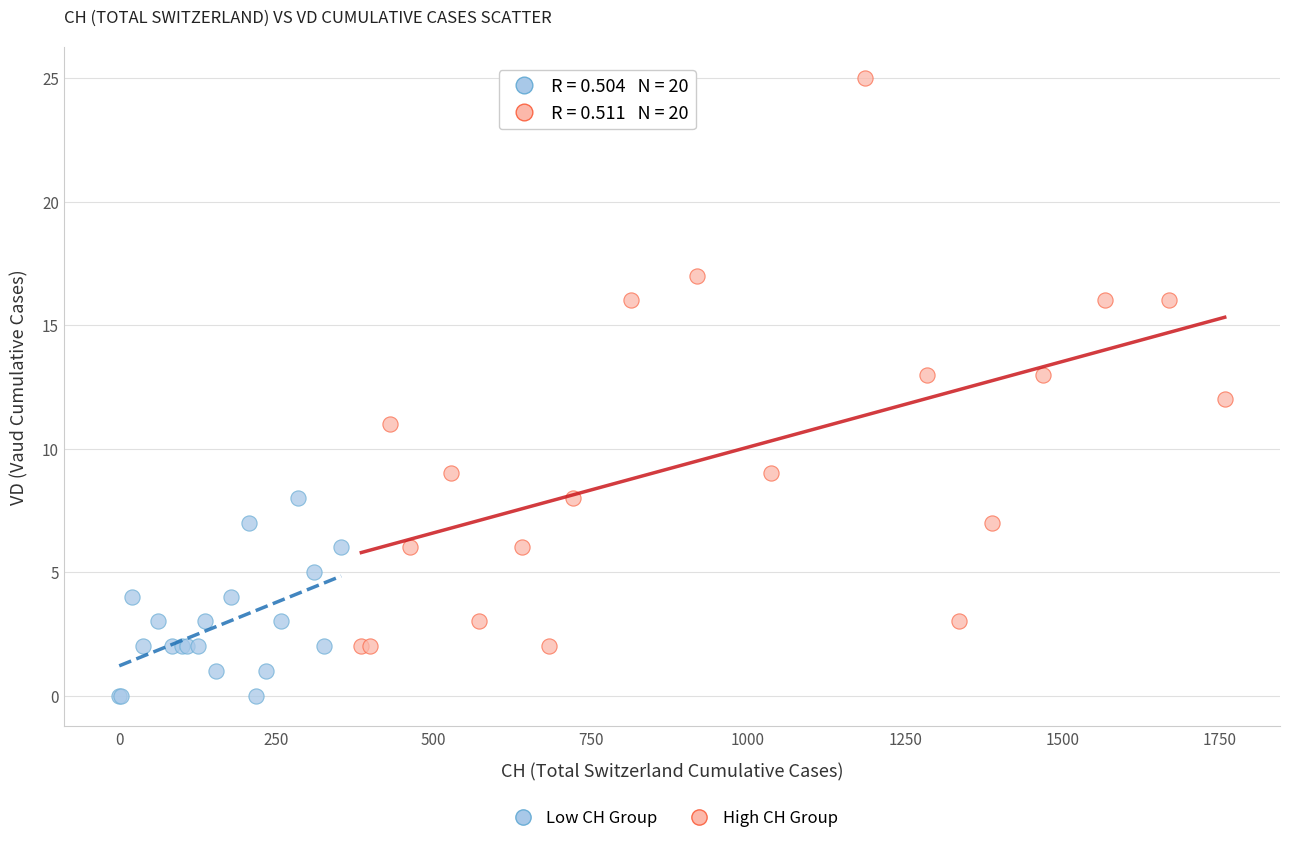

Which series contains the highest Y value?

High CH Group